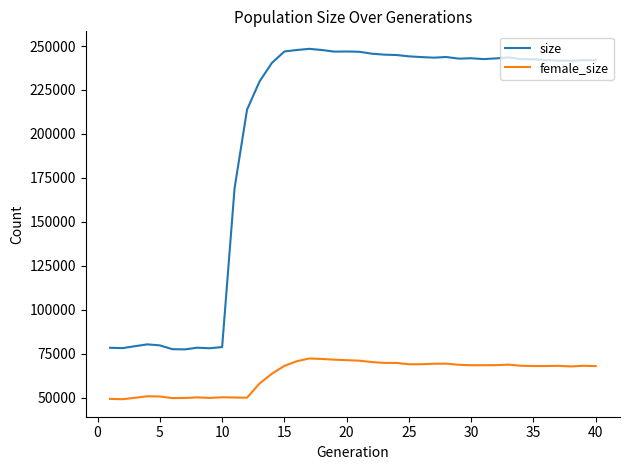

Rank the series by their average value, from lowest to highest.

female_size, size